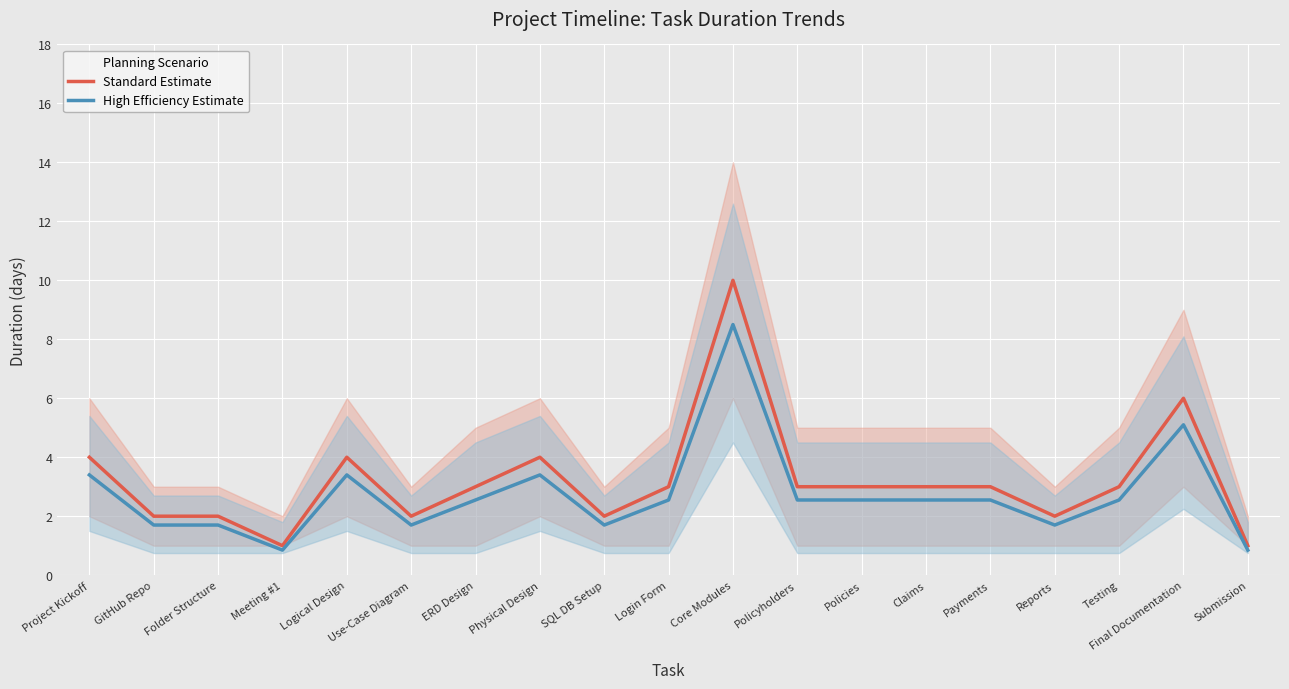

The Standard Estimate series shows 3.1 at GitHub Repo. True or false?

False